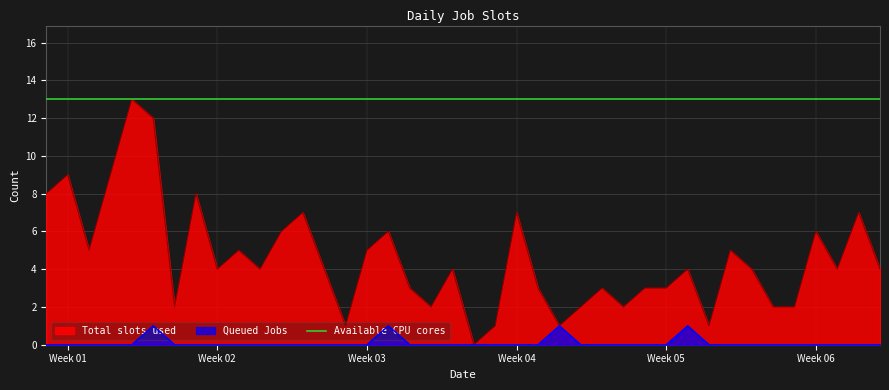

True or false: Total slots used and Queued Jobs intersect in this chart.

False